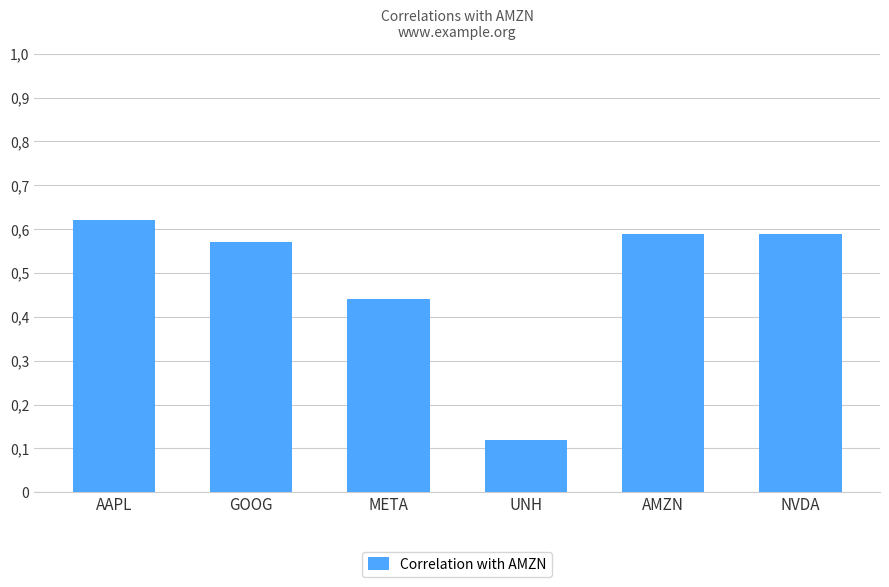

Does the chart contain any negative values?

No